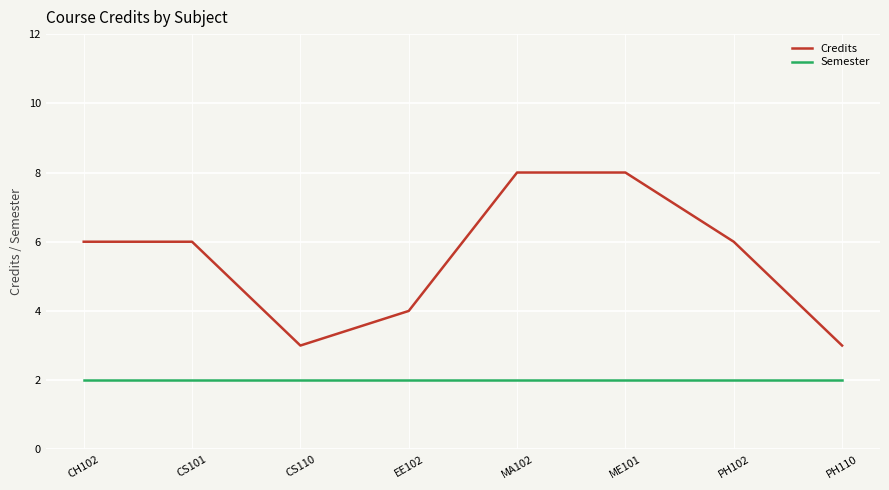

Reading right to left, transcribe all the data shown in this chart.

Credits: PH110=3	PH102=6	ME101=8	MA102=8	EE102=4	CS110=3	CS101=6	CH102=6
Semester: PH110=2	PH102=2	ME101=2	MA102=2	EE102=2	CS110=2	CS101=2	CH102=2